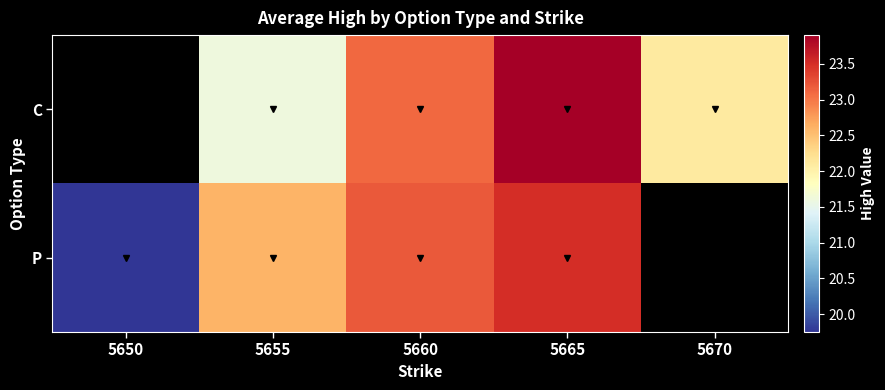

Which series changed the most between 5650 and 5655?

P